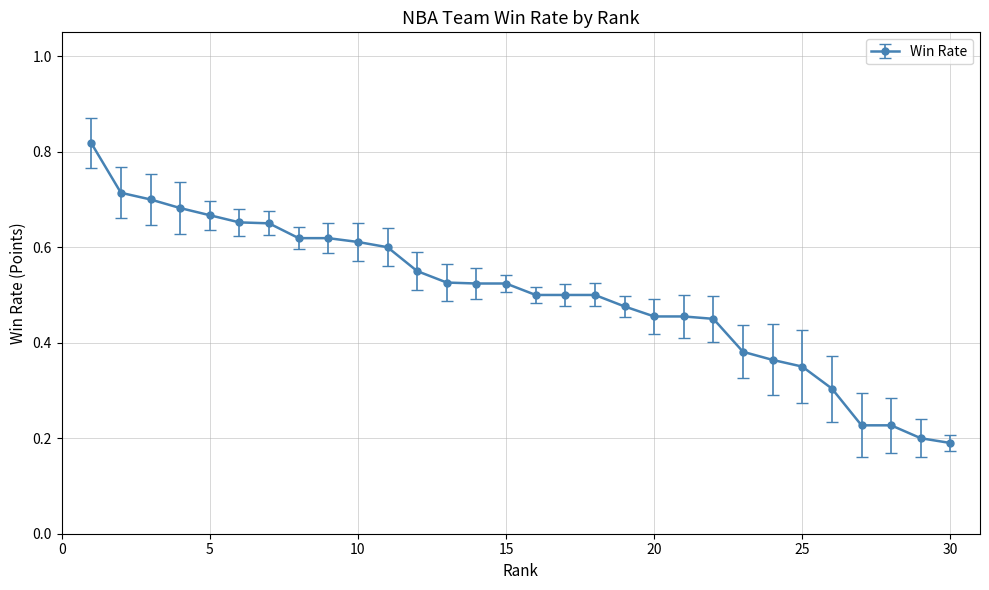

What is the sum of all values?

15.0